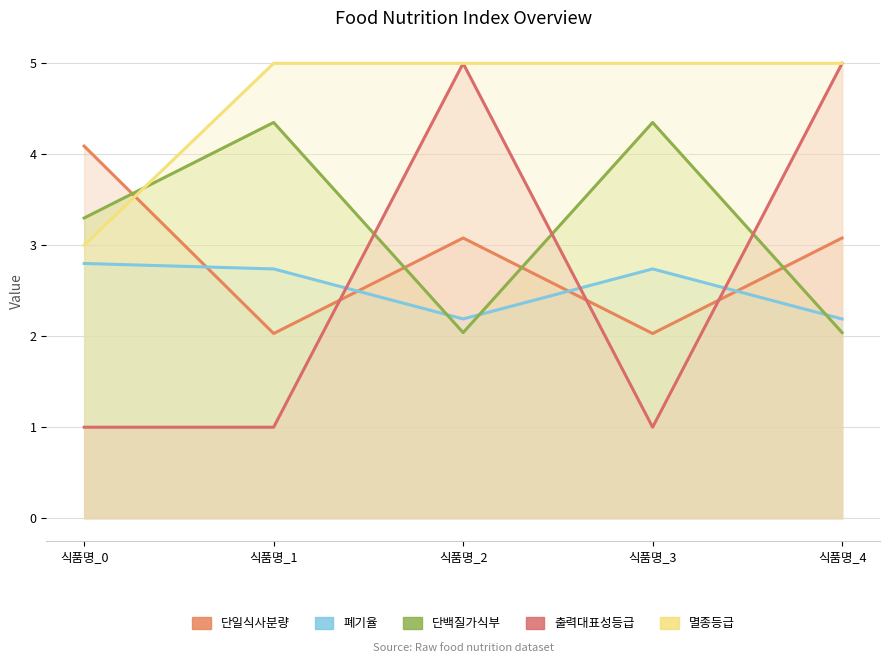

What is the value of the 폐기율 point at the 1st from the left?

2.8